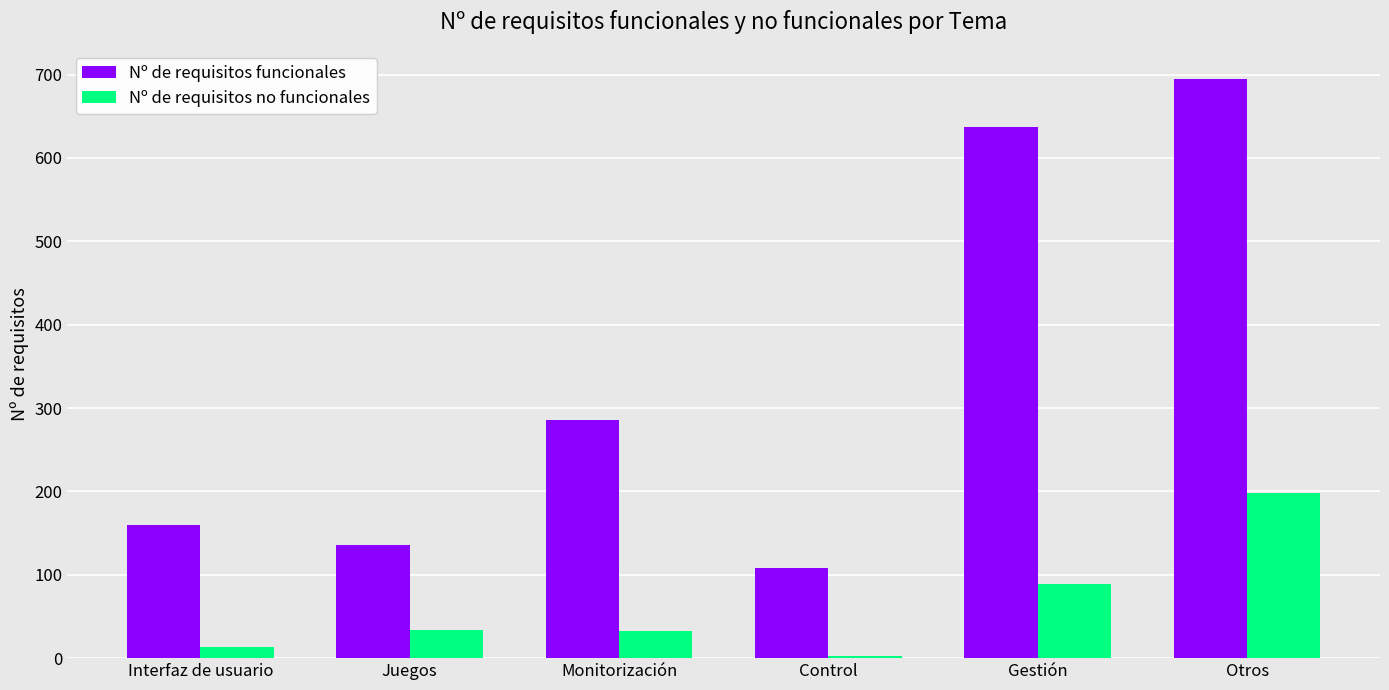

What is the sum of the Nº de requisitos funcionales values at Juegos and Gestión?

773